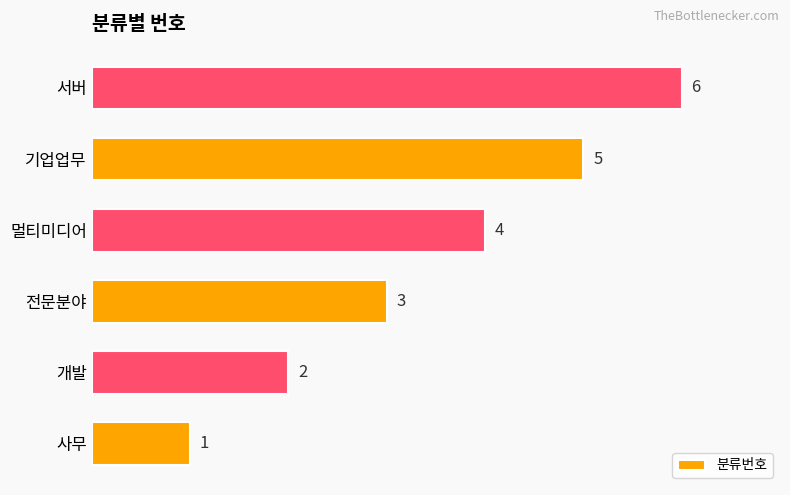

The chart shows a value of 6 at 서버. True or false?

True